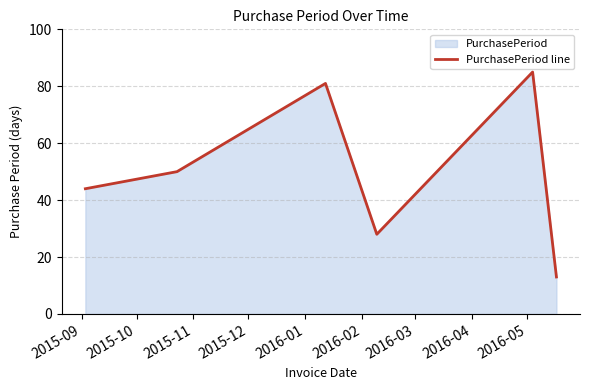

What is the maximum value shown in the chart?

85